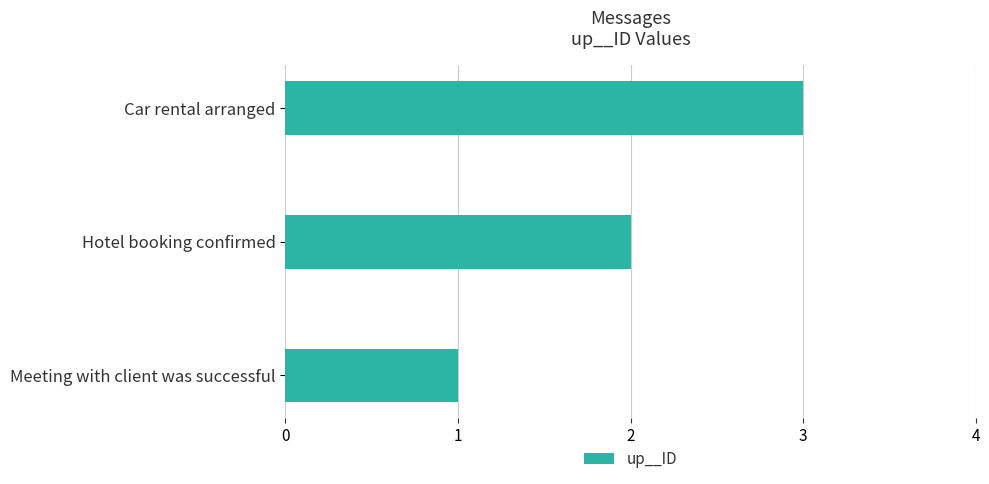

Rank the categories by value from highest to lowest.

Car rental arranged, Hotel booking confirmed, Meeting with client was successful